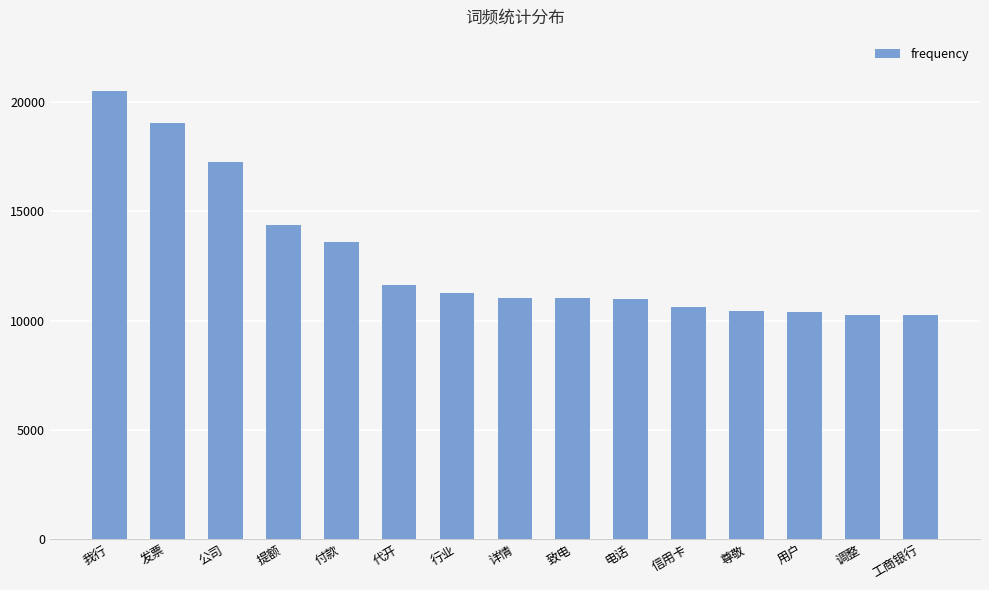

What is the difference between the second highest and second lowest values?

8794